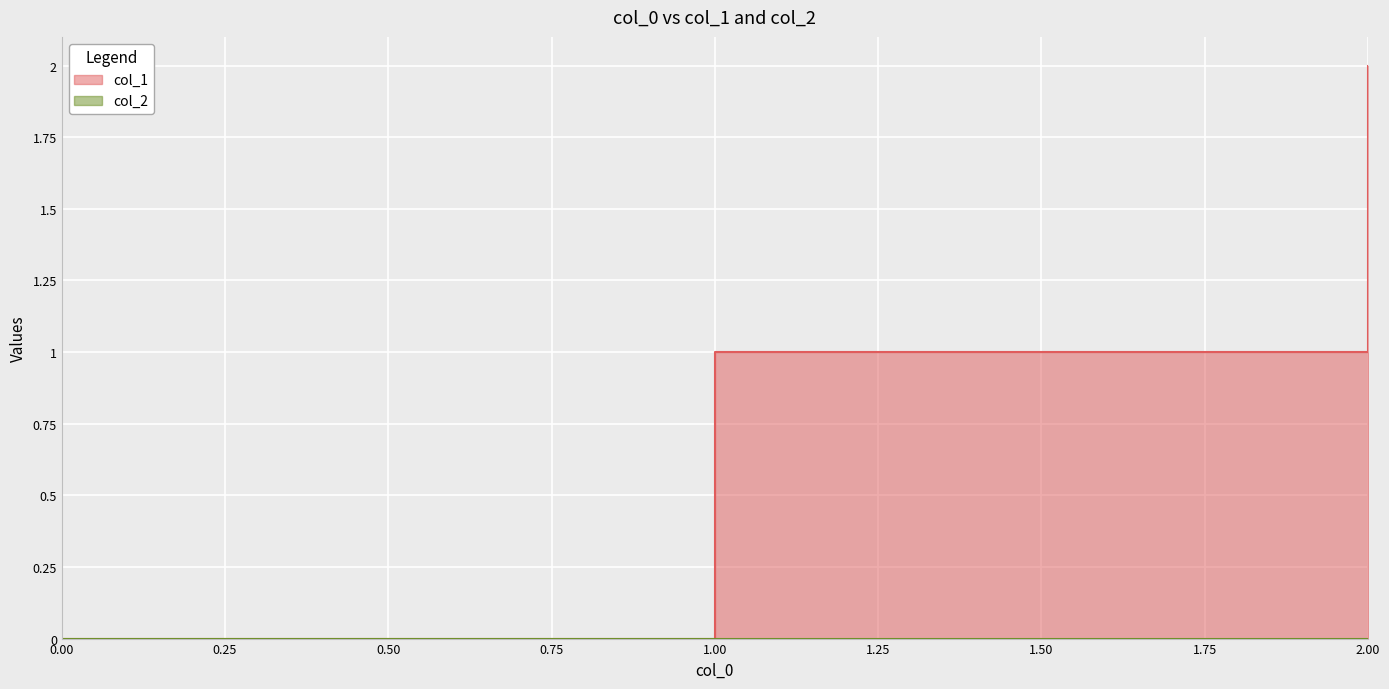

Reading right to left, extract all data points from this chart.

2=2	1=1	0=0